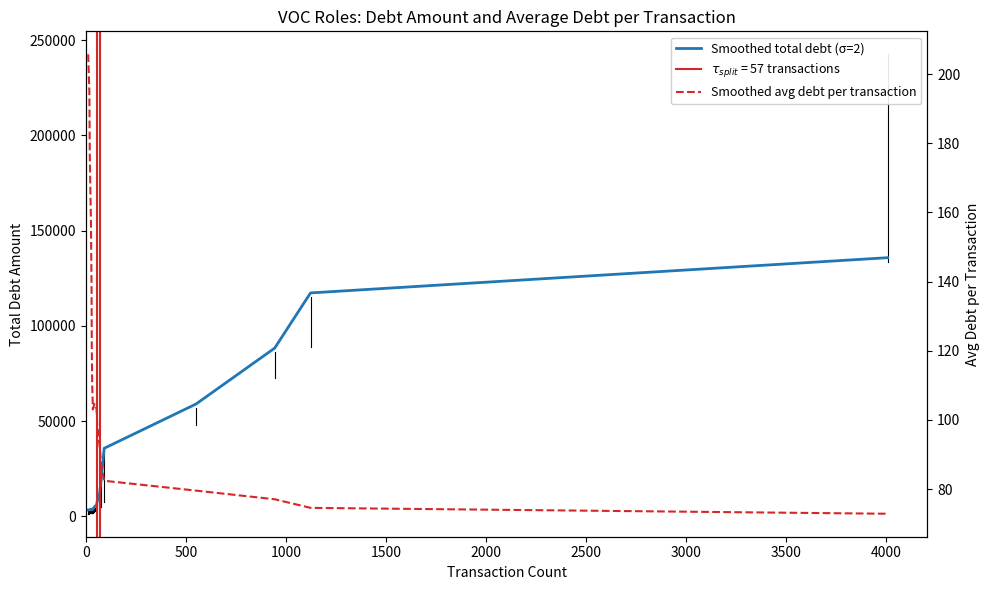

Is the value of Smoothed total debt (σ=2) at 0 greater than the value of Smoothed avg debt per transaction at 1500?

Yes